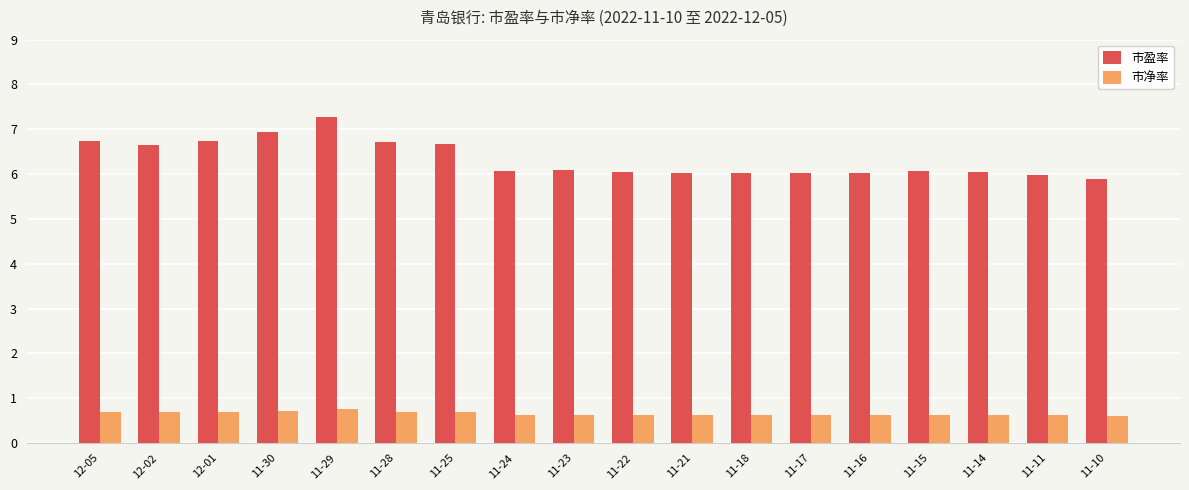

Which category has the highest value in the 市盈率 series?

11-29